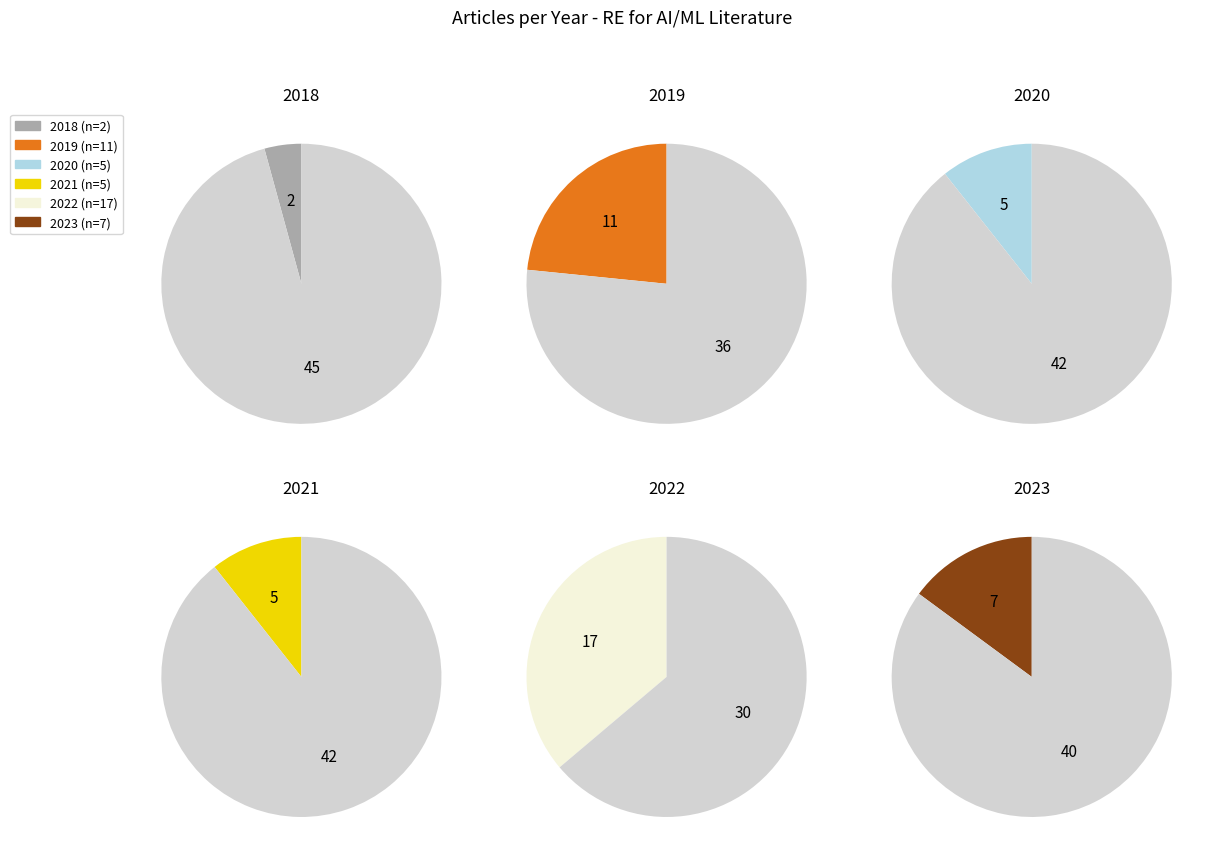

To the nearest percent, what is the average slice percentage?

17%